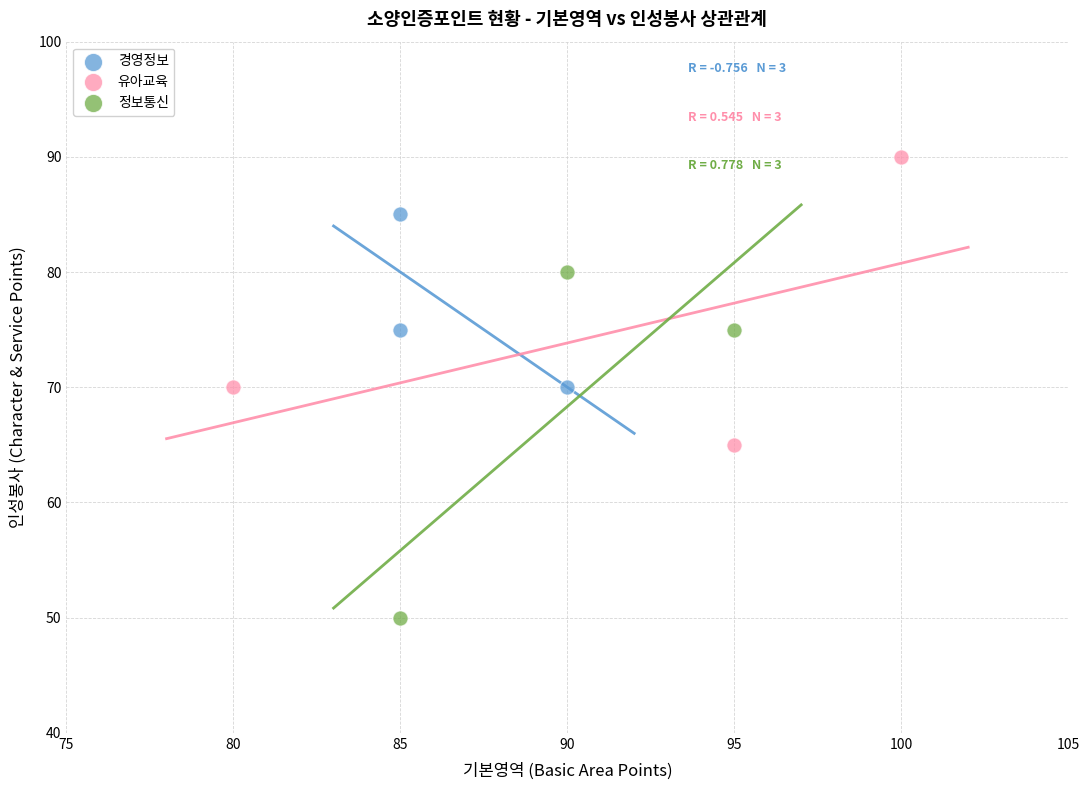

Which series contains the highest Y value?

유아교육